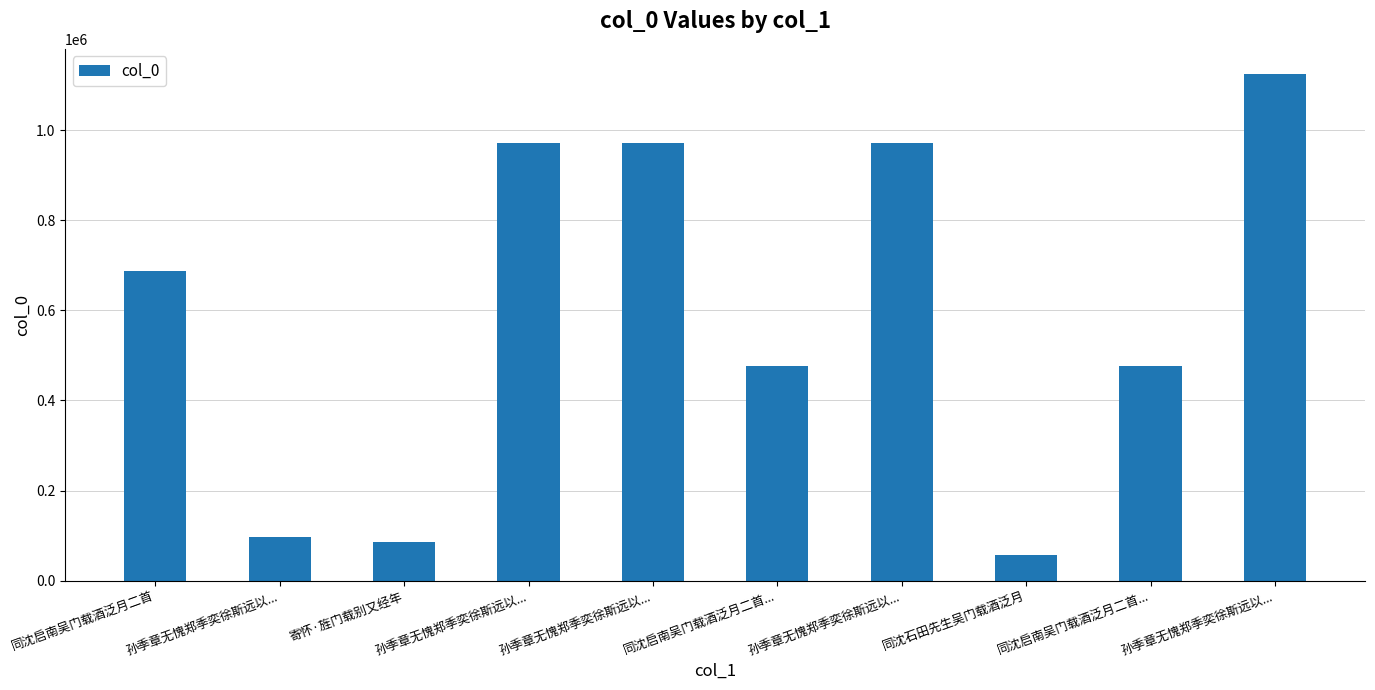

How many bars are there in total?

10